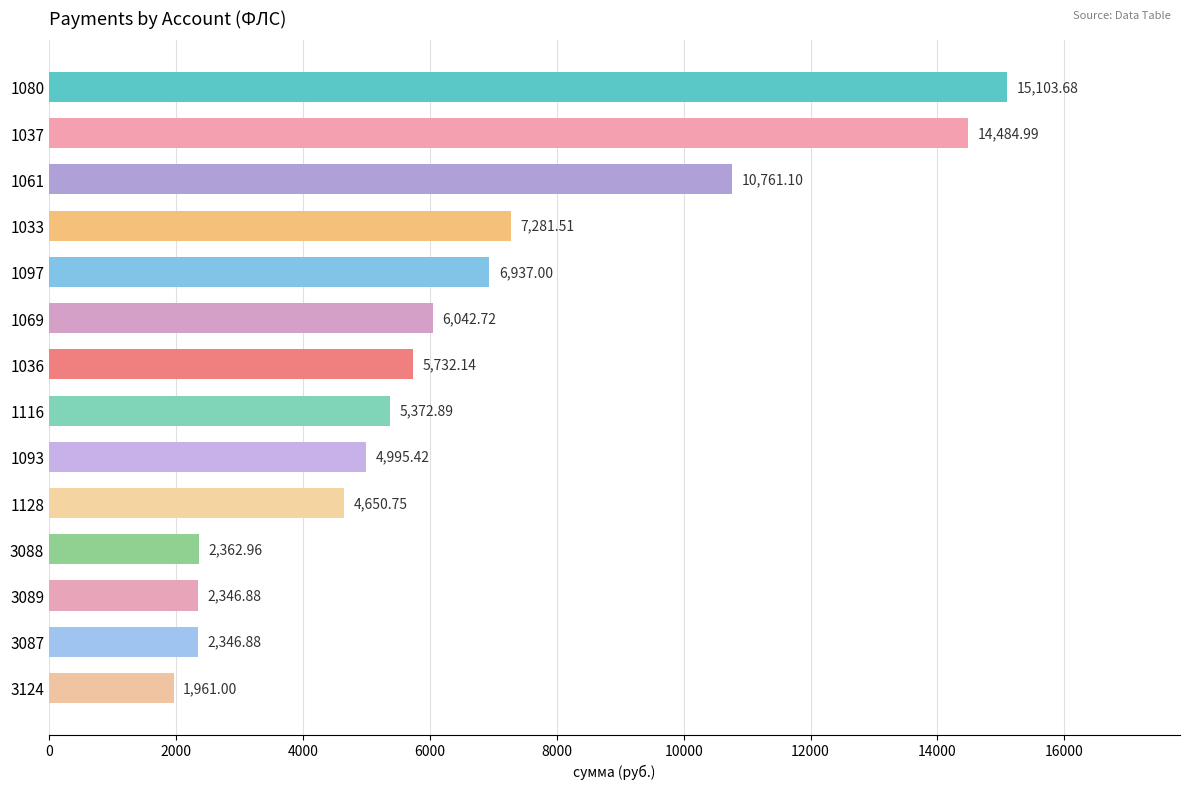

What is the average value?

6455.7